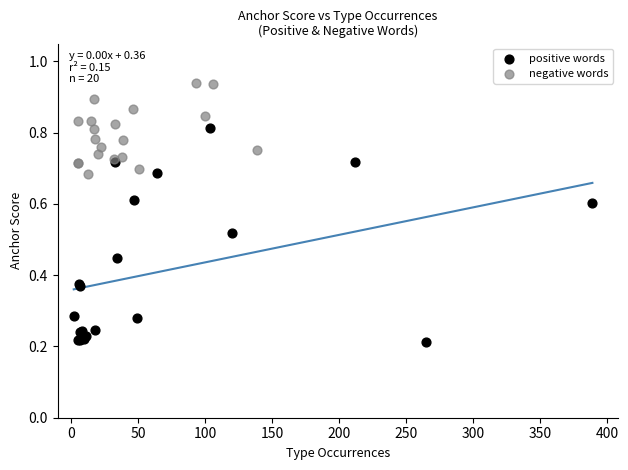

Which series reaches the minimum Y coordinate?

positive words